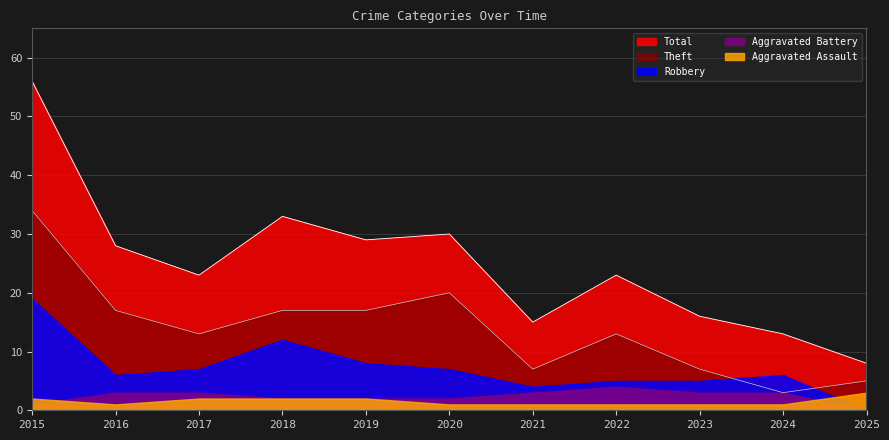

Which series changed the most between 2018 and 2023?

Total